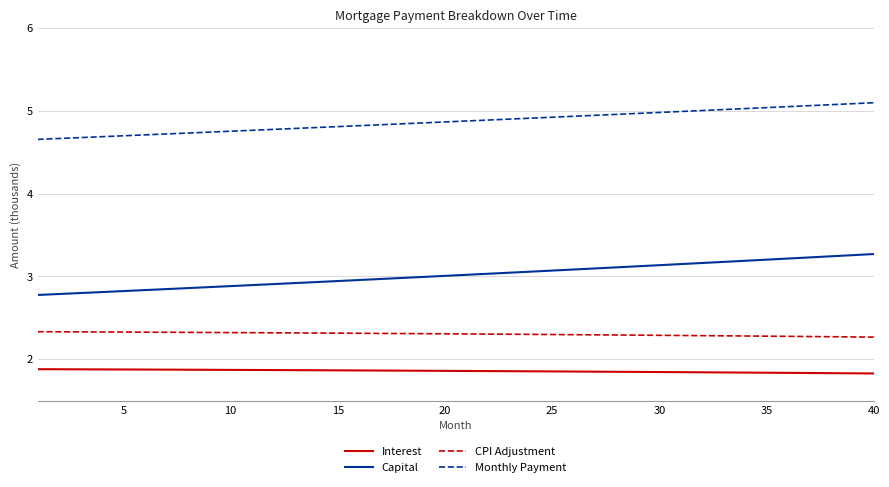

Does the chart have visible grid lines?

Yes